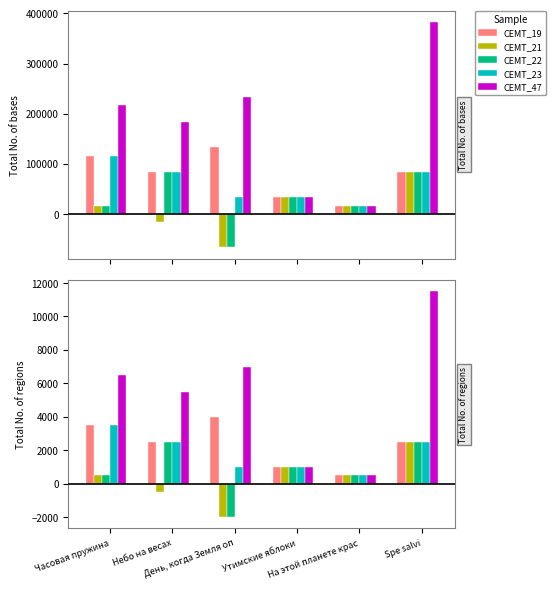

Are the bars grouped side by side (vs. stacked)?

Yes